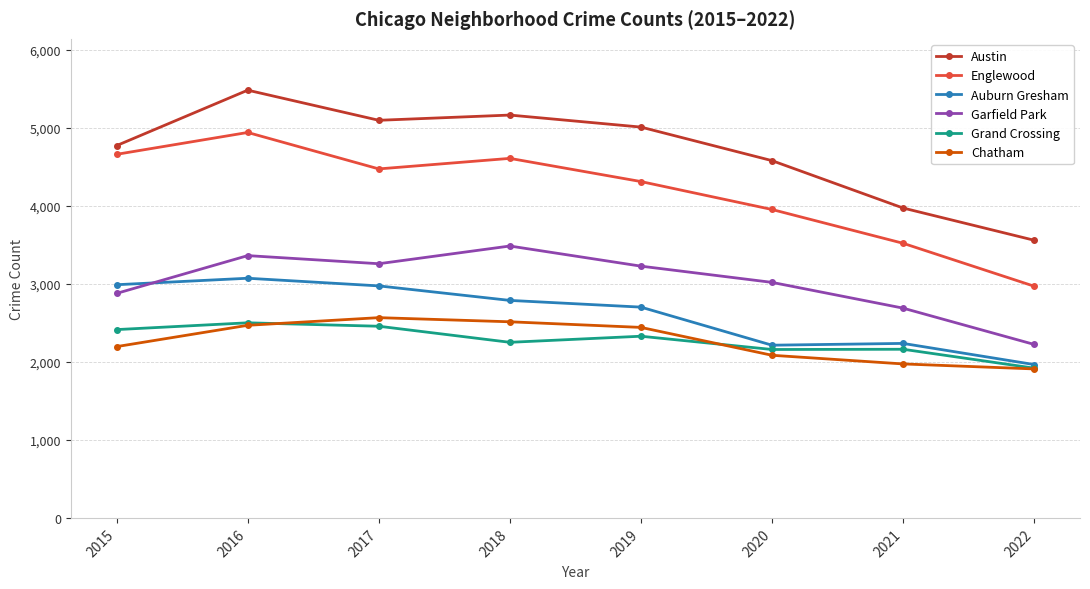

Which series changed the most between 2016 and 2021?

Austin